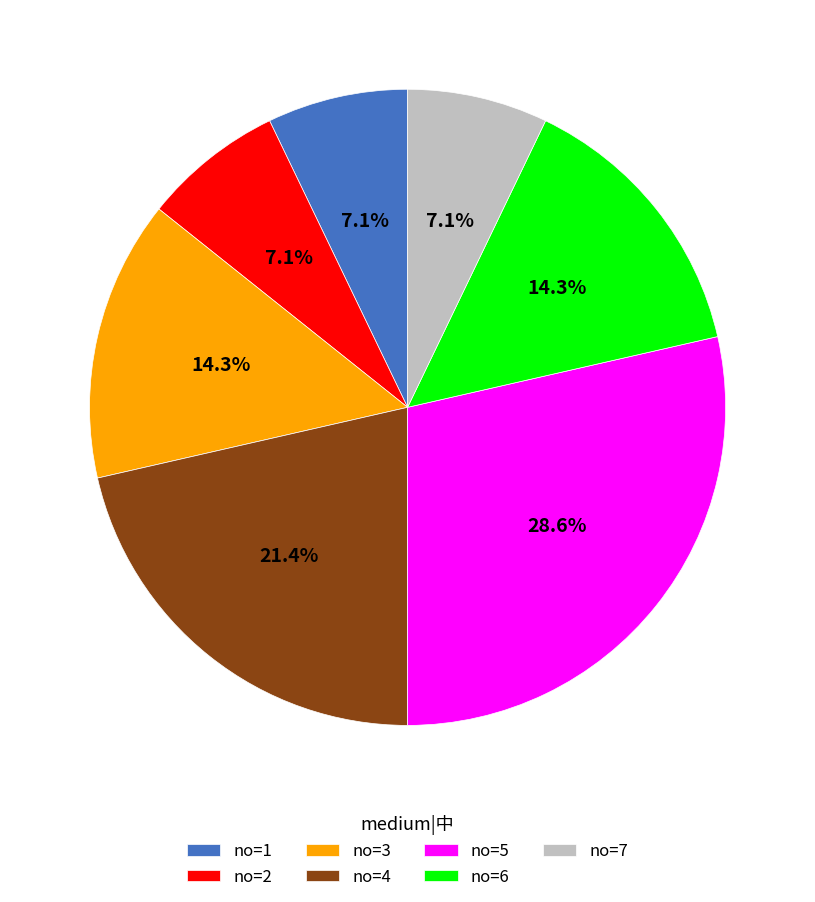

Does any single category account for the majority?

No